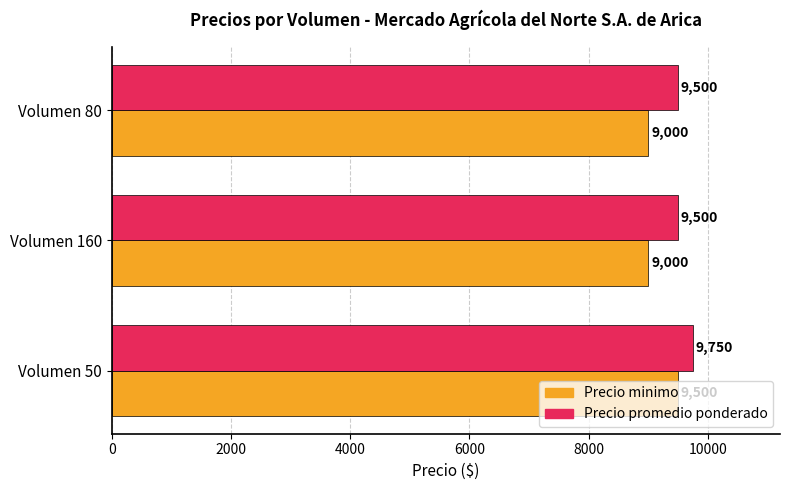

Which series has the widest spread of values?

Precio minimo